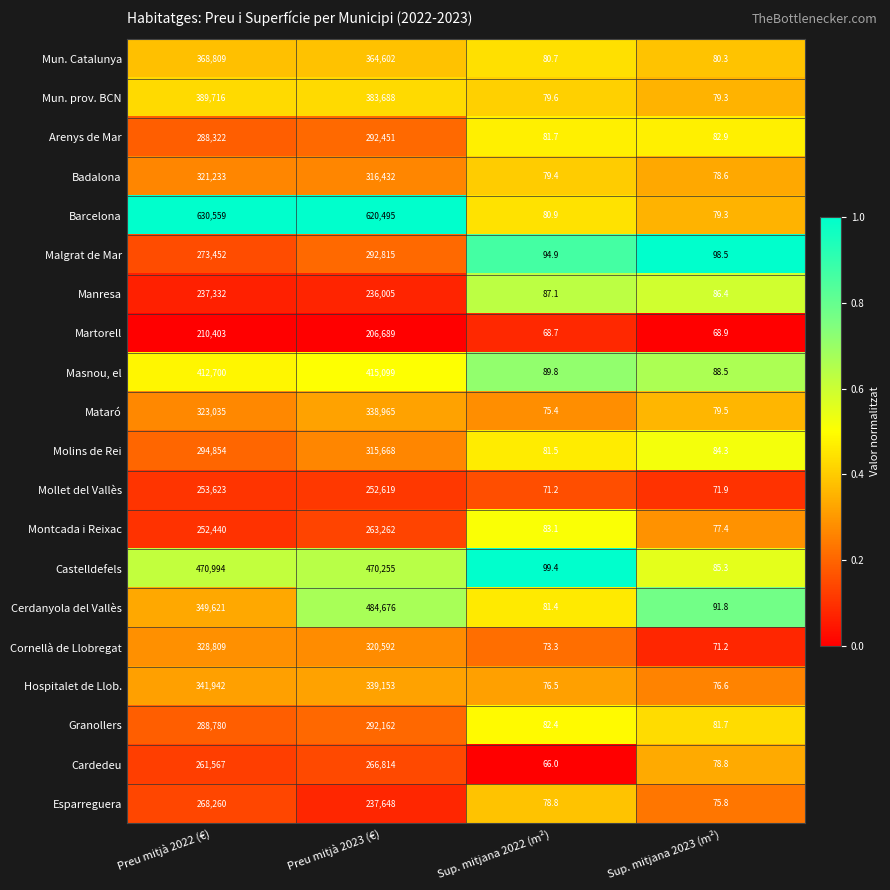

What is the total value across all series at Preu mitjà 2023 (€)?

6710090.0